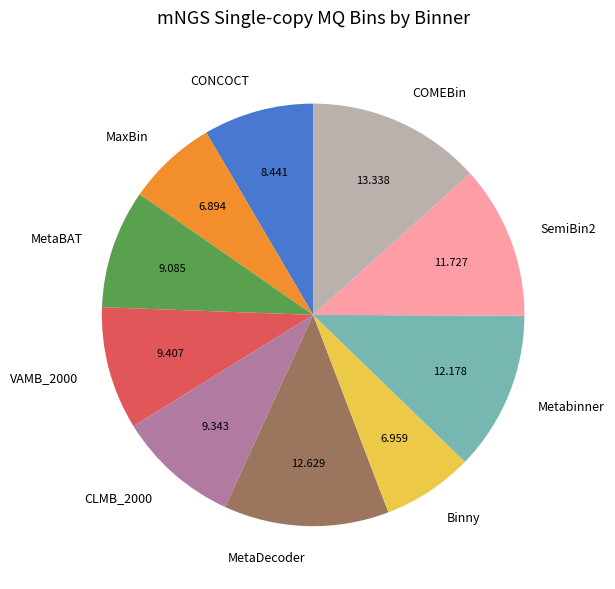

Which category has the biggest portion of the pie?

COMEBin